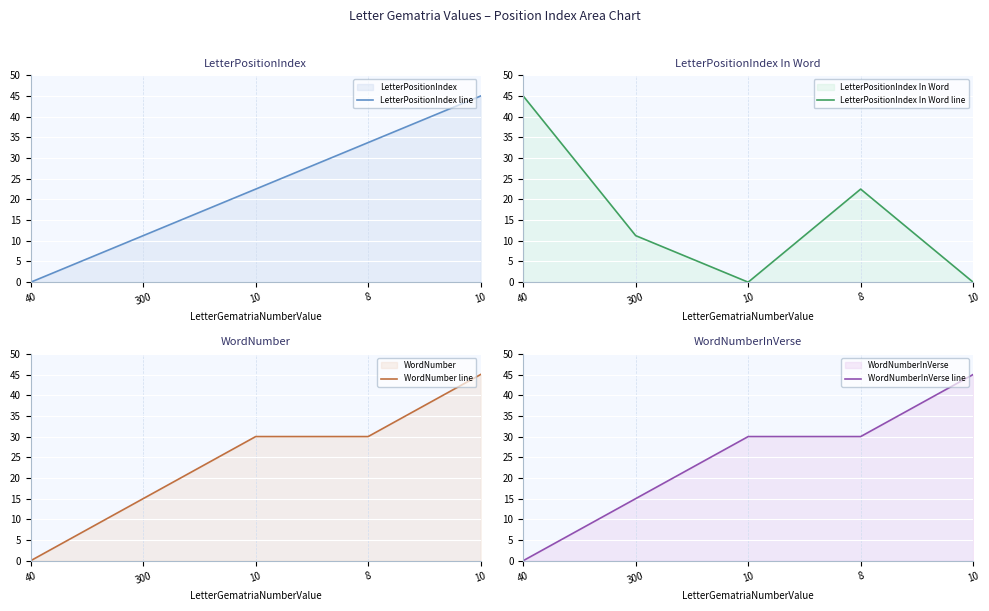

Reading right to left, transcribe all the data shown in this chart.

LetterPositionIndex line: 45.0	33.7	22.5	11.2	0.0
LetterPositionIndex In Word line: 0.0	22.5	0.0	11.2	45.0
WordNumber line: 45.0	30.0	30.0	15.0	0.0
WordNumberInVerse line: 45.0	30.0	30.0	15.0	0.0